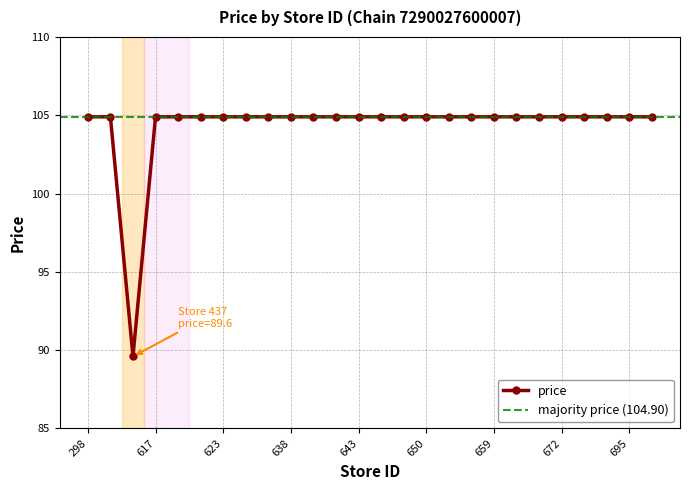

Is this an area chart (filled region under the line)?

No